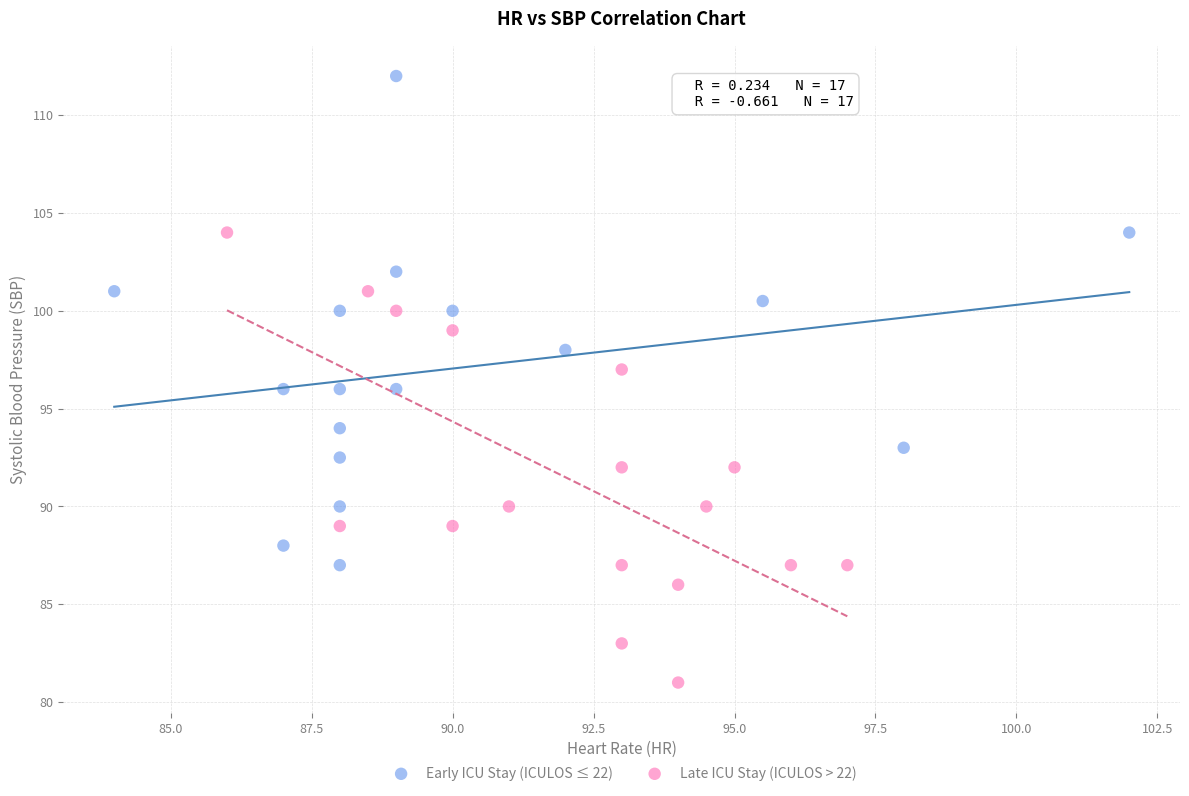

What are all the series names shown in the legend?

Early ICU Stay (ICULOS ≤ 22), Late ICU Stay (ICULOS > 22)